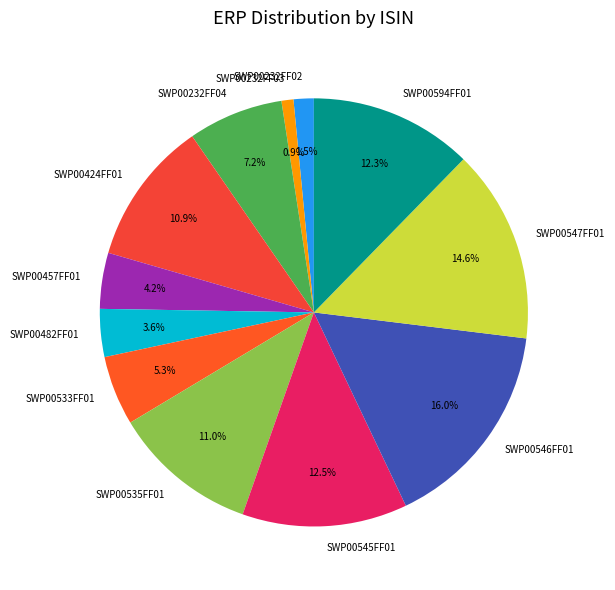

To the nearest percent, what portion does SWP00535FF01 represent?

11%